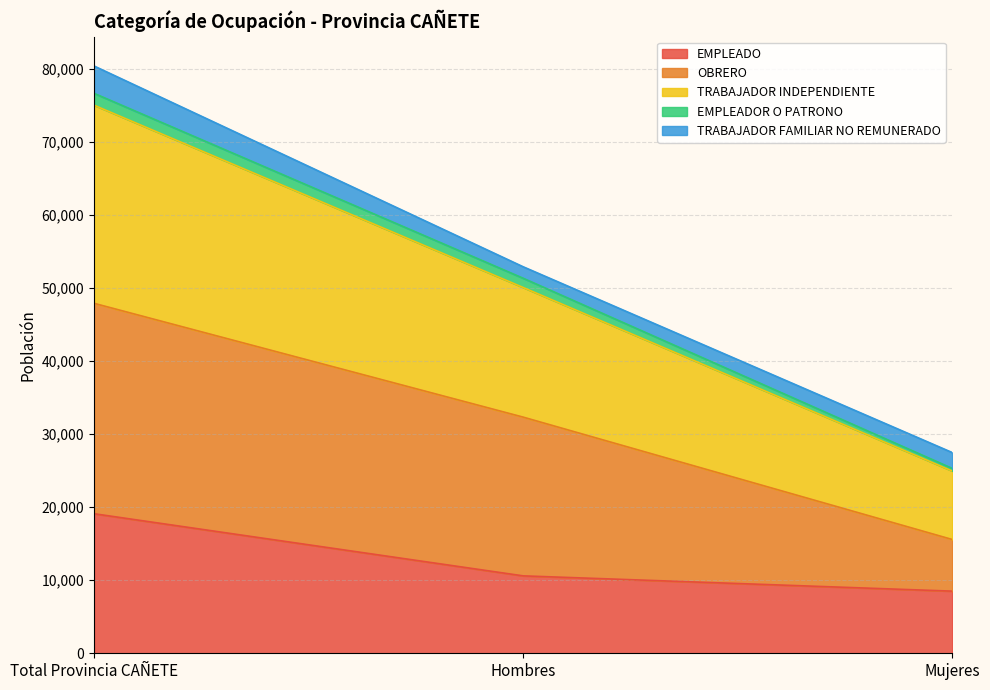

What is the greatest value displayed?

80414